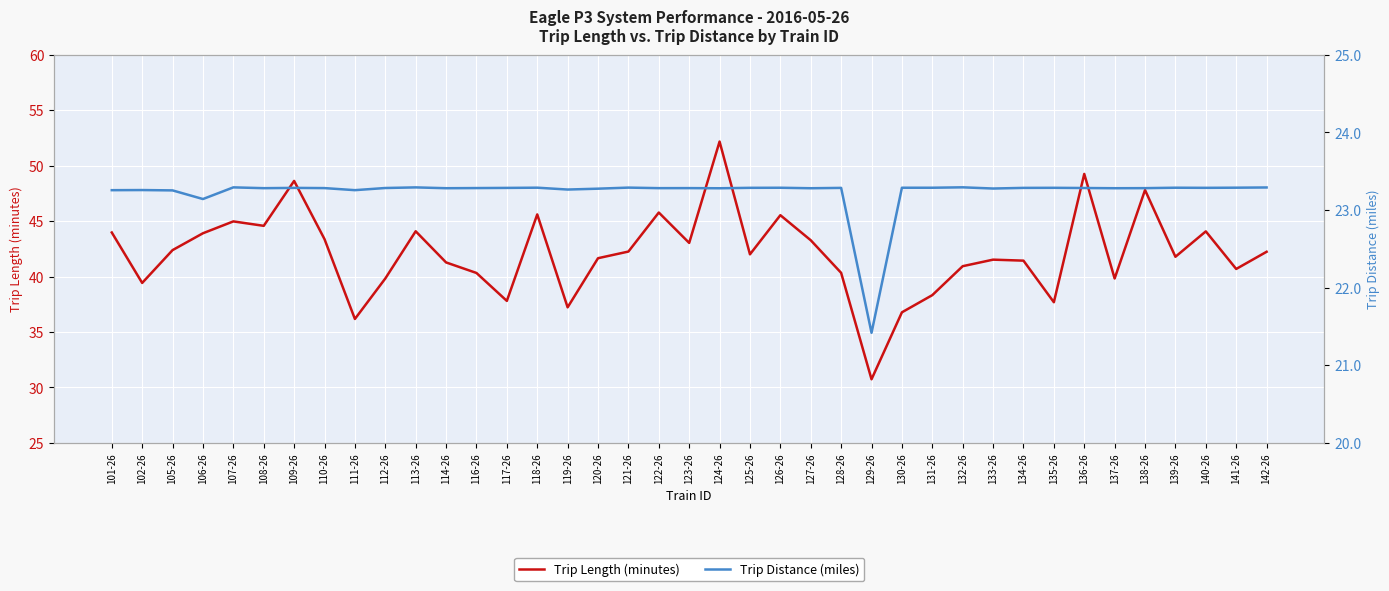

Which series has the widest spread of Y values?

Trip Length (minutes)